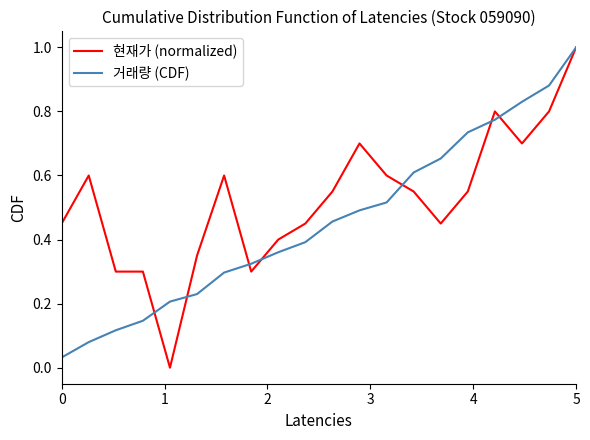

What is the maximum value for 거래량 (CDF)?

1.0